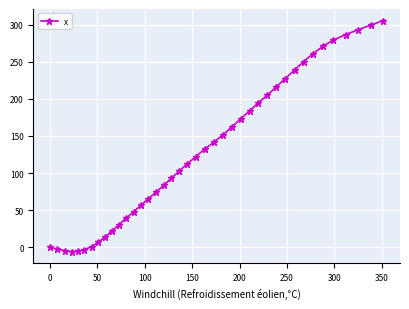

How many data points are above 122?

20